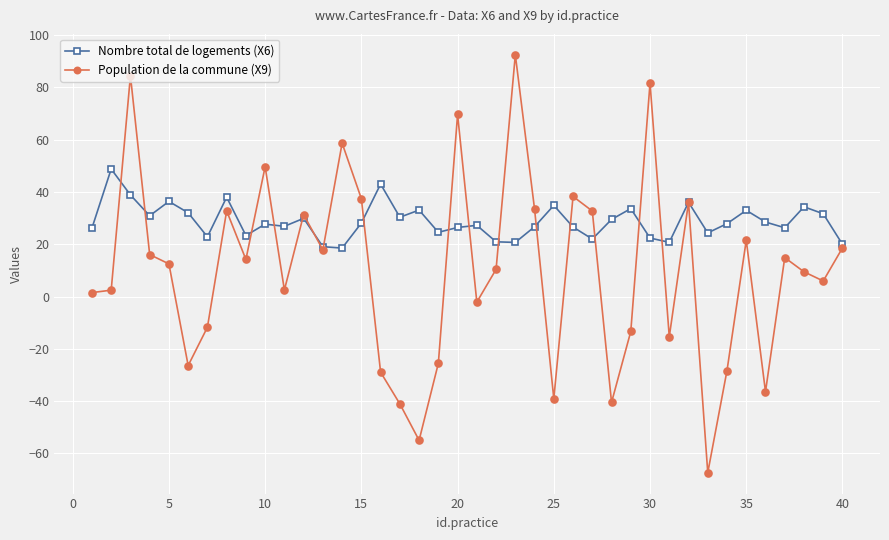

What is the minimum value for Population de la commune (X9)?

-67.3